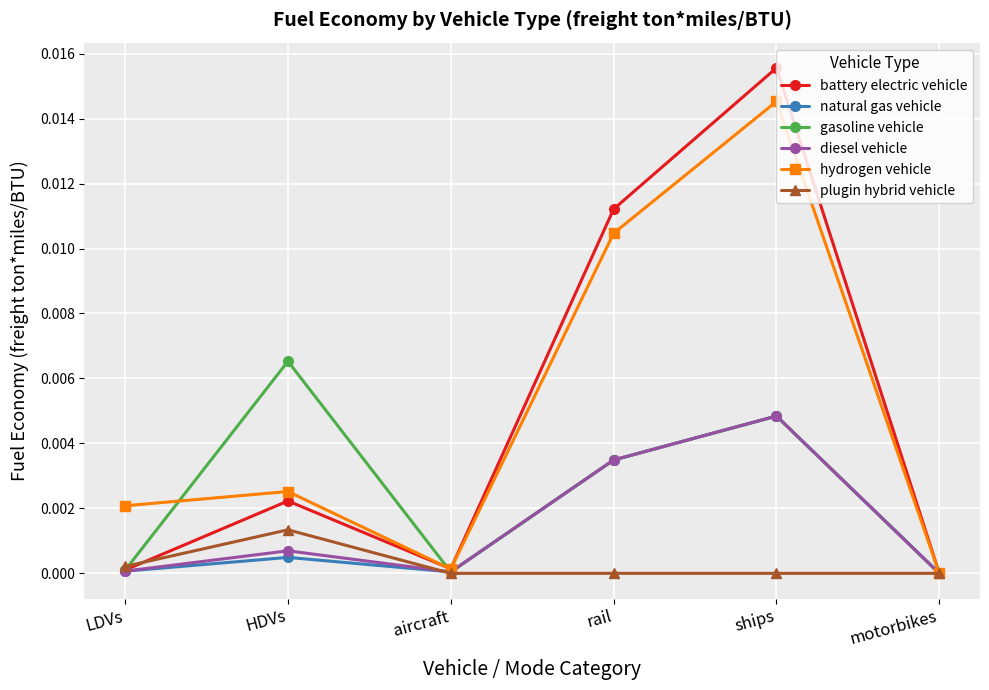

True or false: diesel vehicle has more than 1 interior local peaks.

True